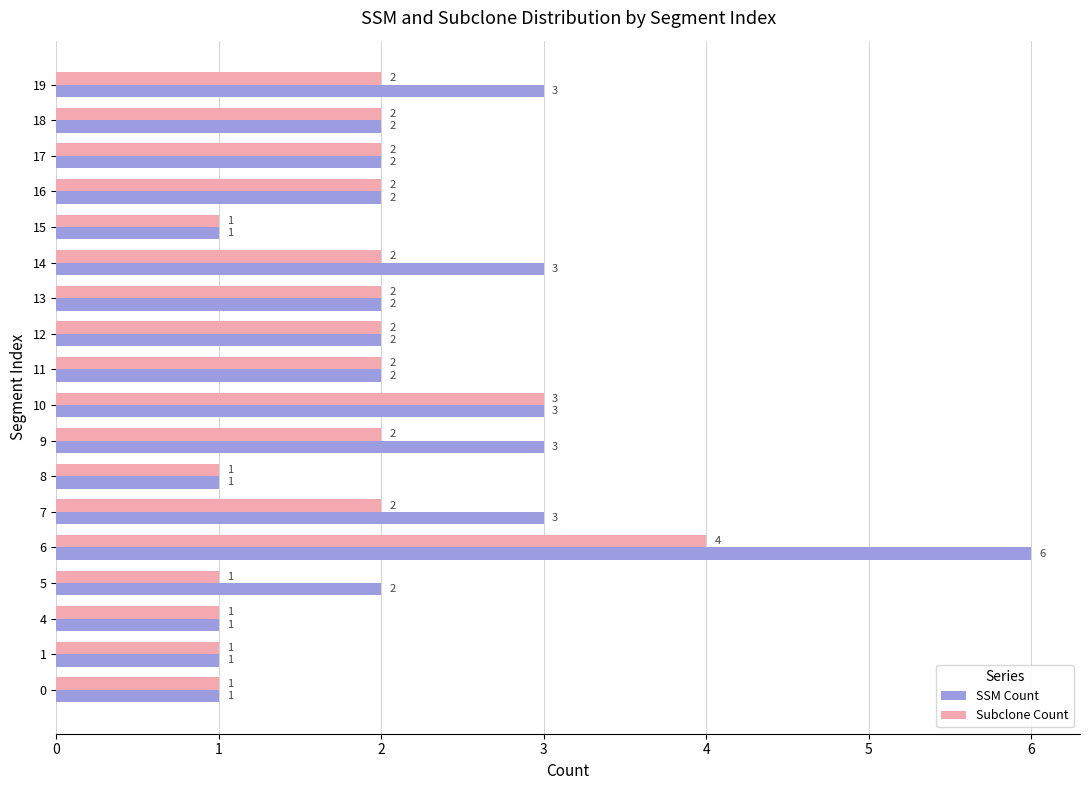

At which category is the sum across all series the highest?

6